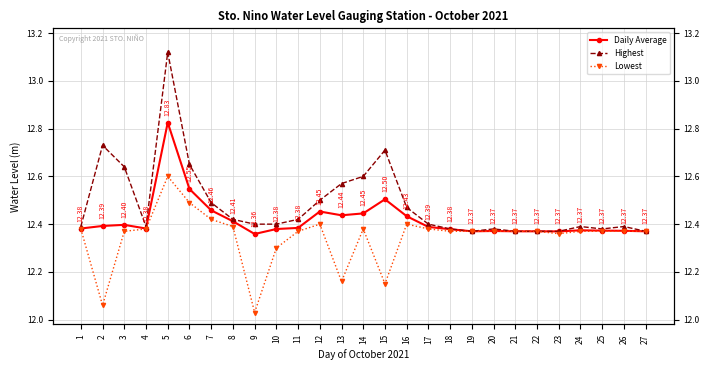

The Highest series shows 3.8 at 16. True or false?

False